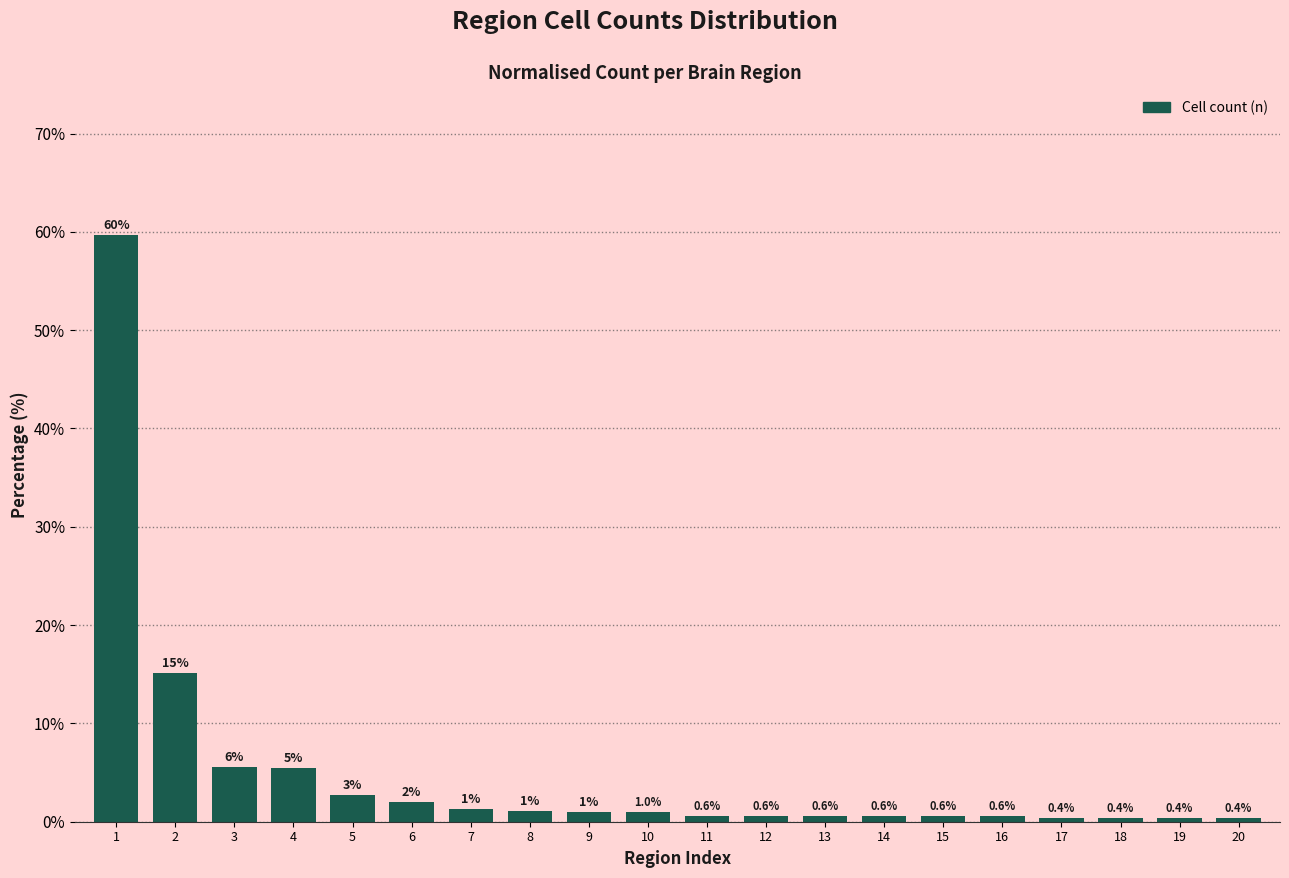

The value at 6 is 2.0. True or false?

True